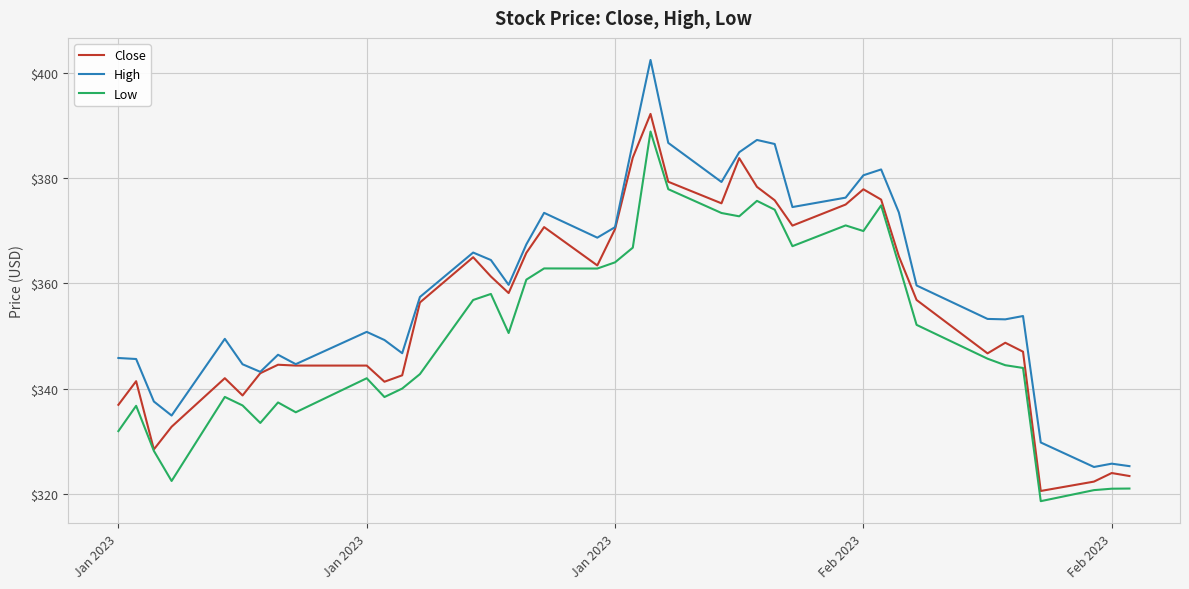

What is the difference between the second highest and minimum values in the Low series?

59.3